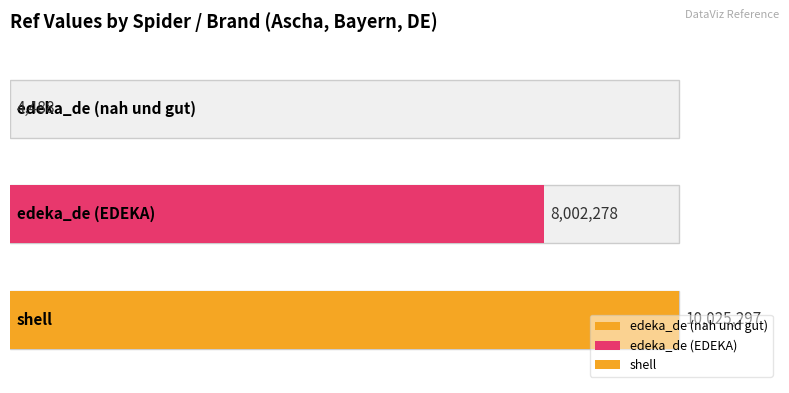

Does the chart contain any negative values?

No